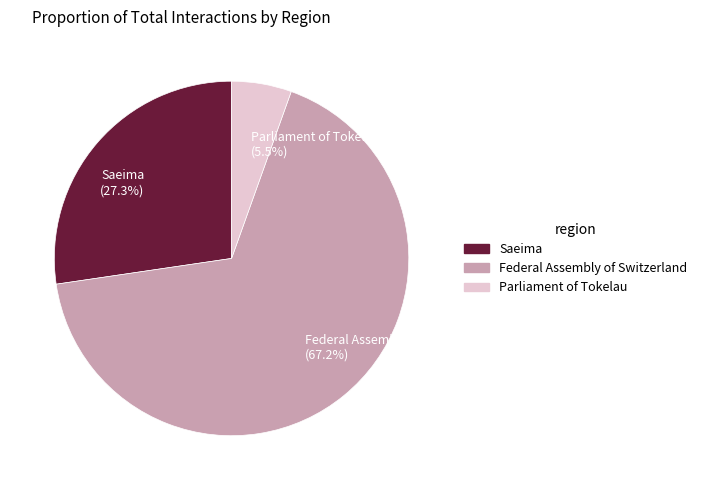

To the nearest percent, what portion does Federal Assembly of Switzerland represent?

67%